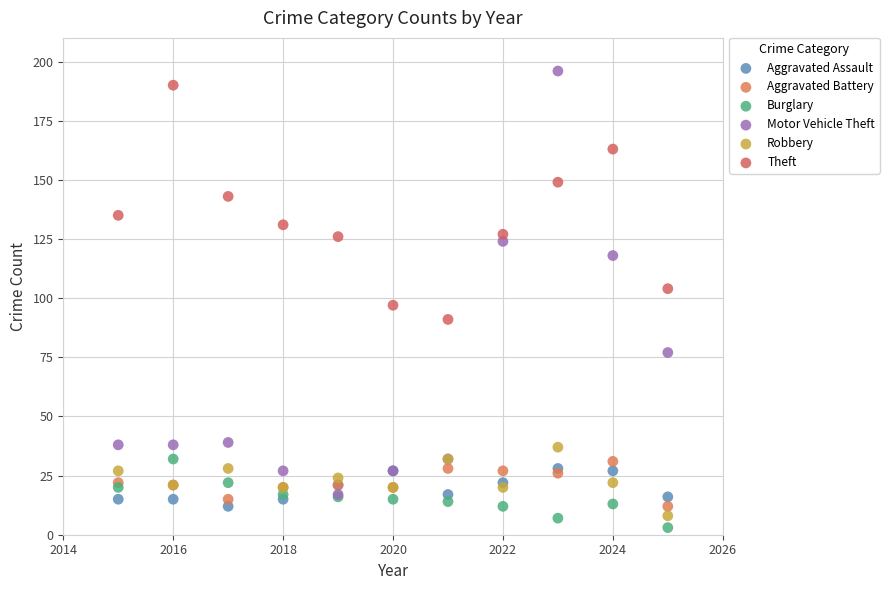

Which series has the largest Y range (max minus min)?

Motor Vehicle Theft